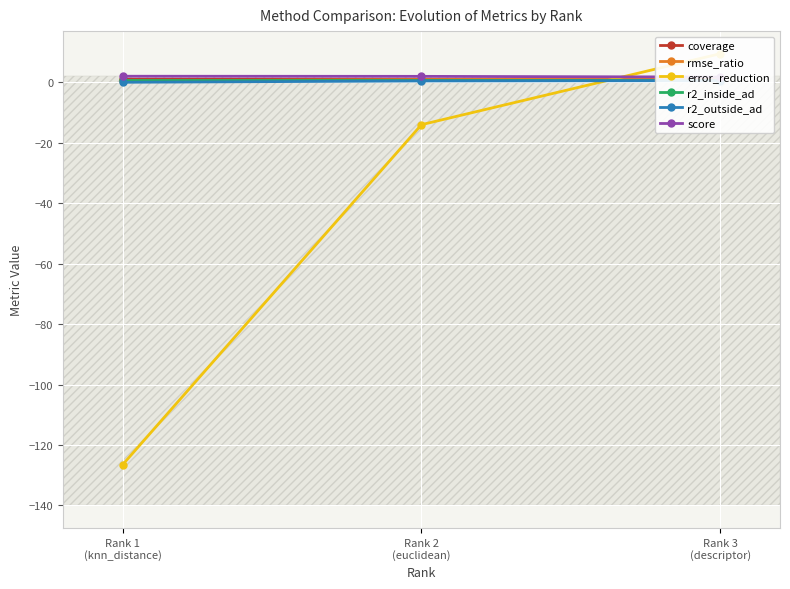

Where is r2_inside_ad nearest to the value 0?

Rank 1
(knn_distance)